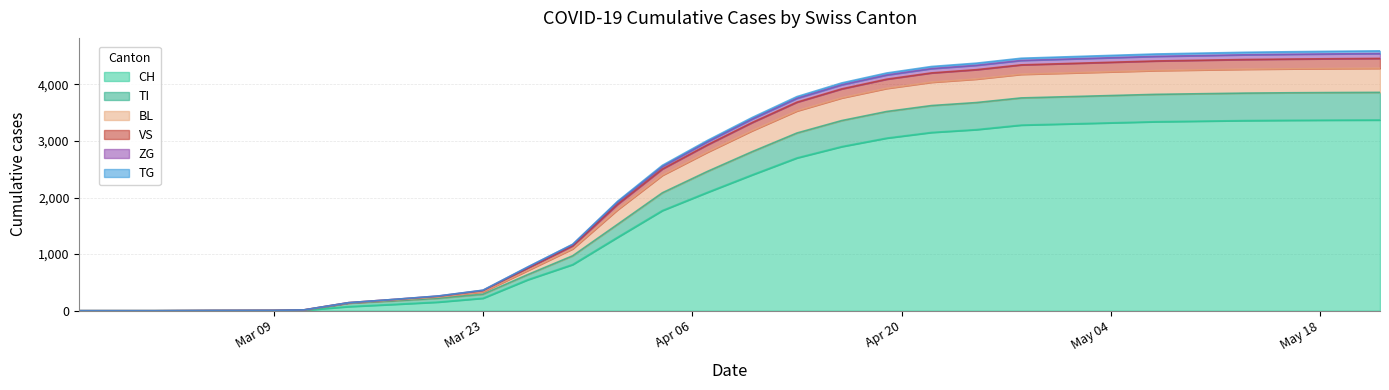

What is the highest value of the CH series?

3370